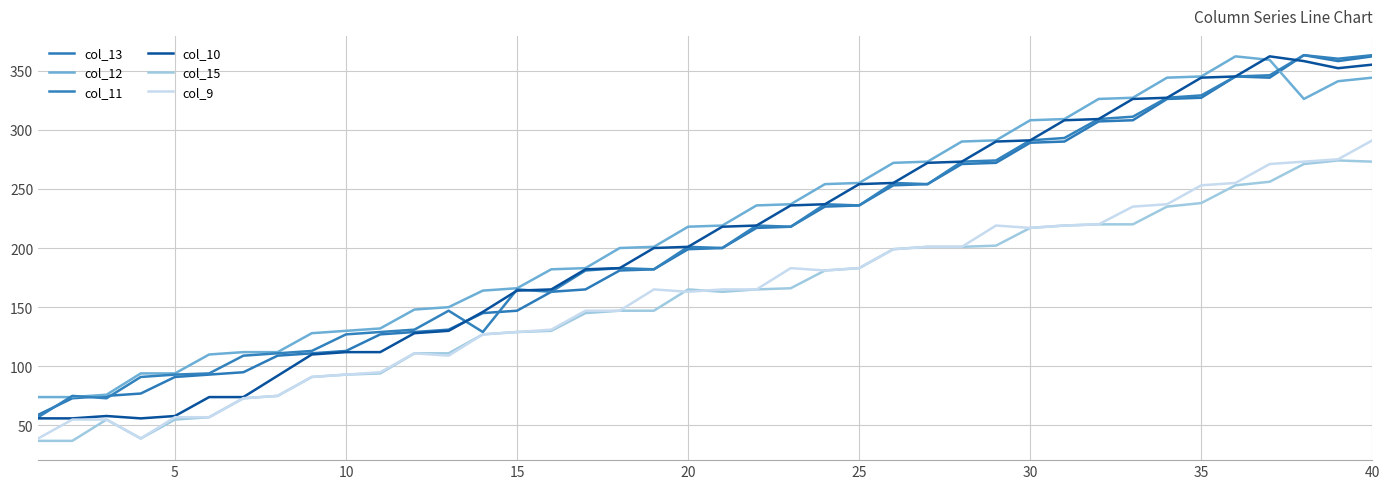

Does the chart display data point markers on the line(s)?

No